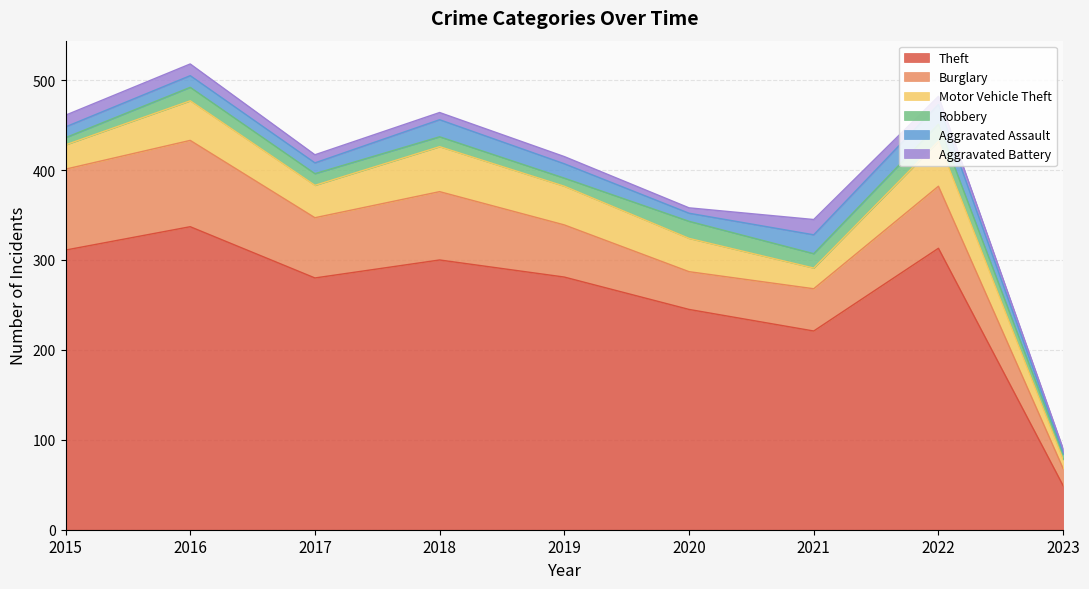

What is the highest value of the Aggravated Battery series?

17